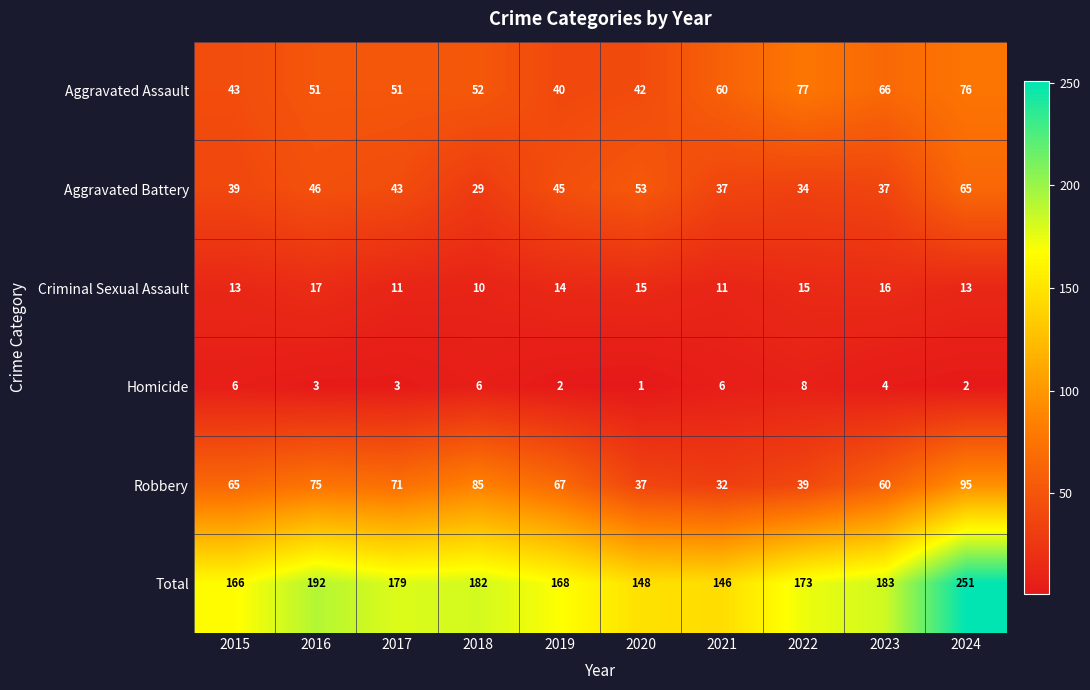

What is the spread (max minus min) of values at 2020?

147